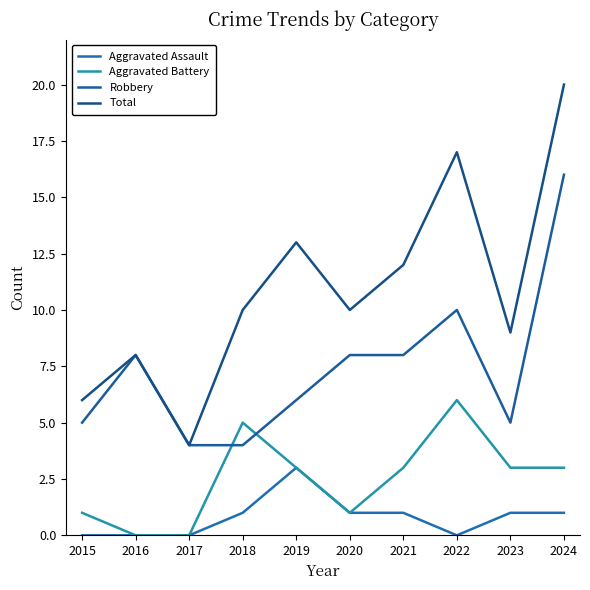

What is the spread (max minus min) of values at 2019?

10